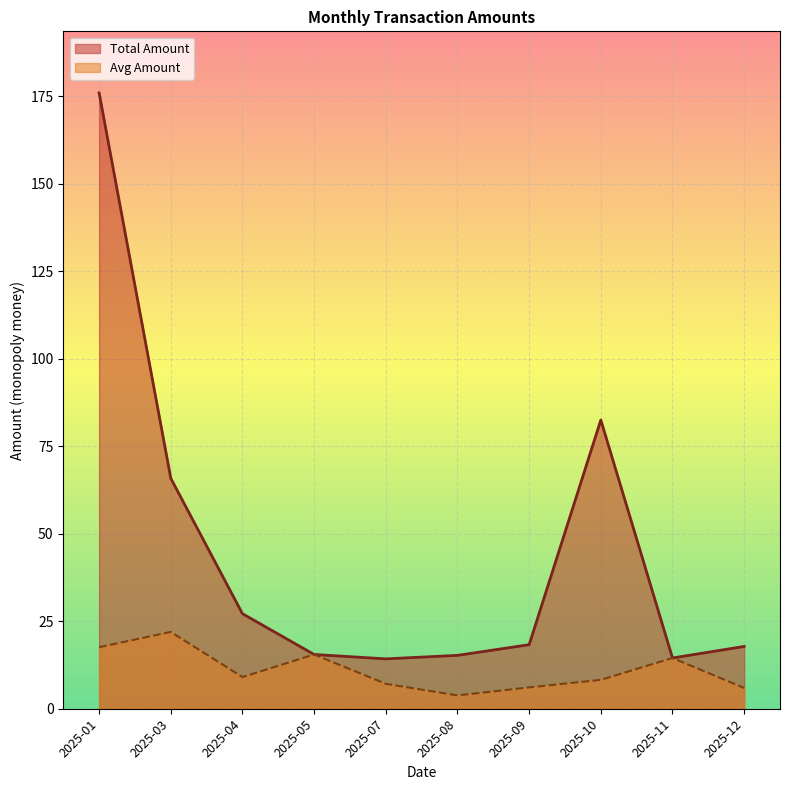

Is the value of Total Amount at 2025-10 greater than the value of Avg Amount at 2025-04?

Yes